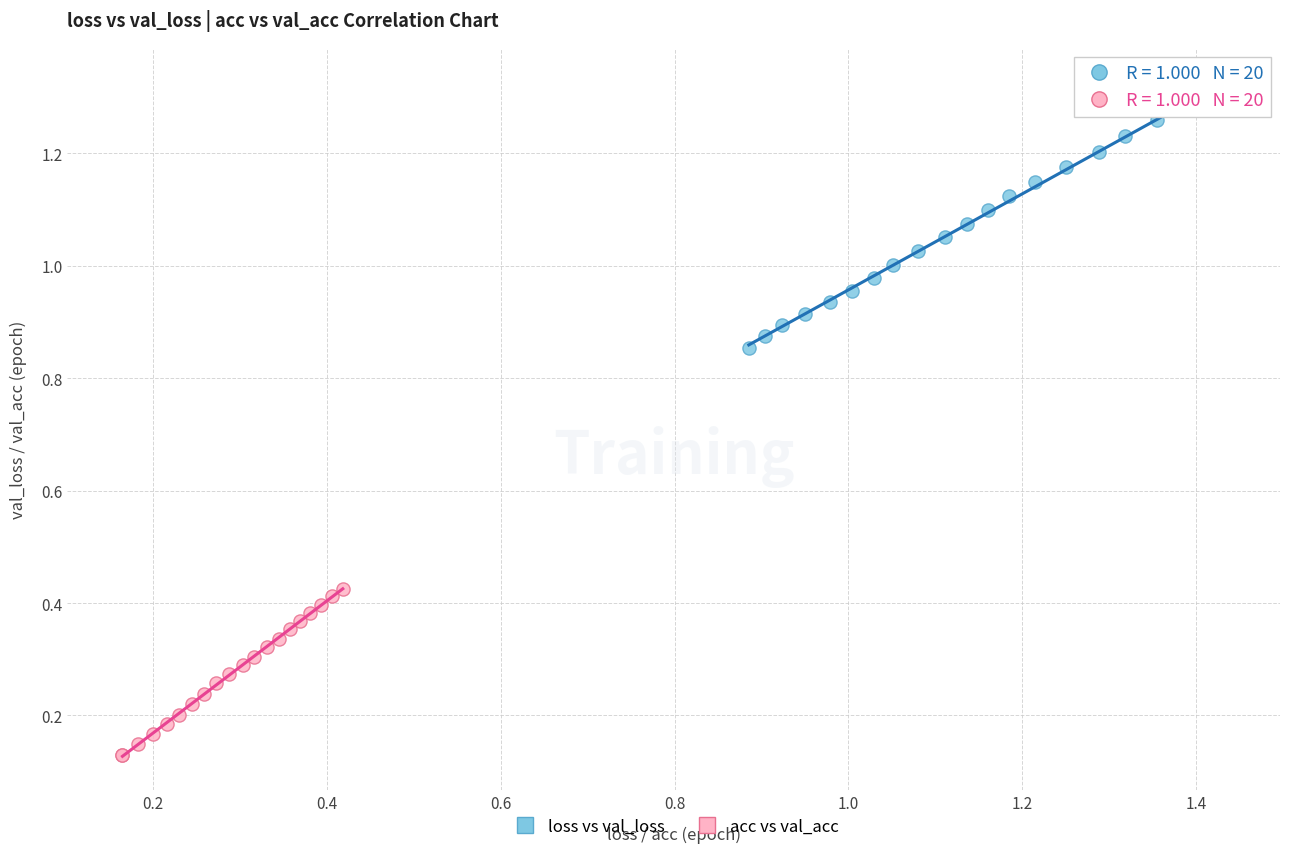

Which series contains the lowest Y value?

acc vs val_acc